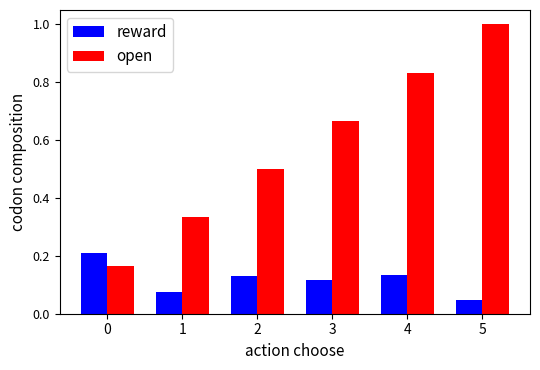

What is the sum of all open values?

3.5